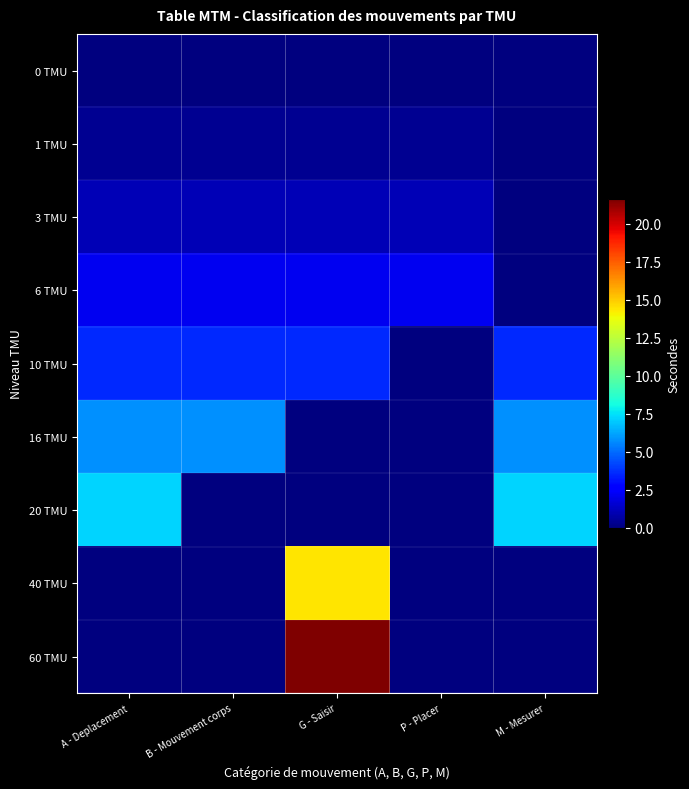

Which series has the widest spread of values?

60 TMU